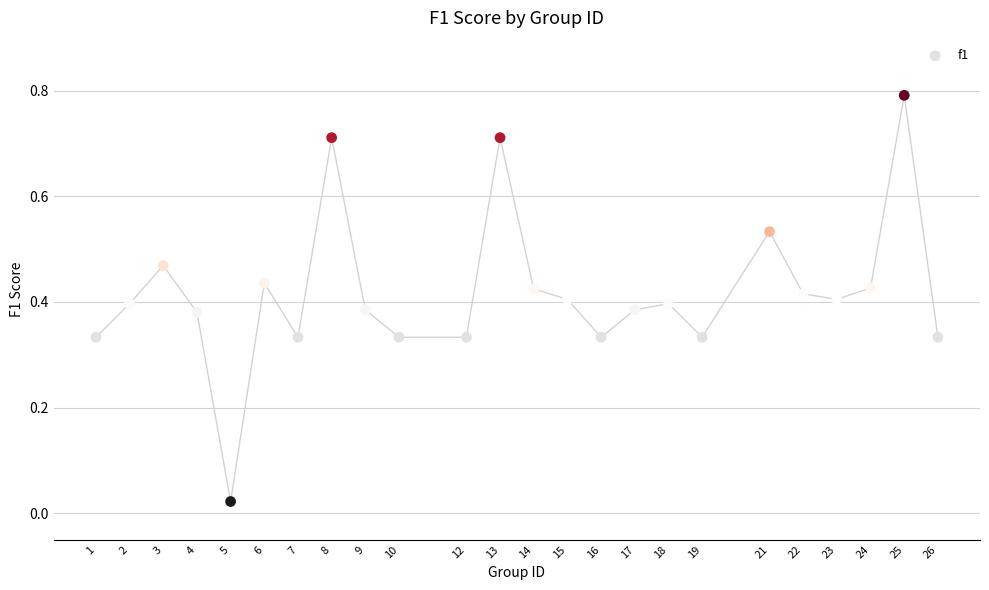

What is the range of X values (max minus min)?

25.0